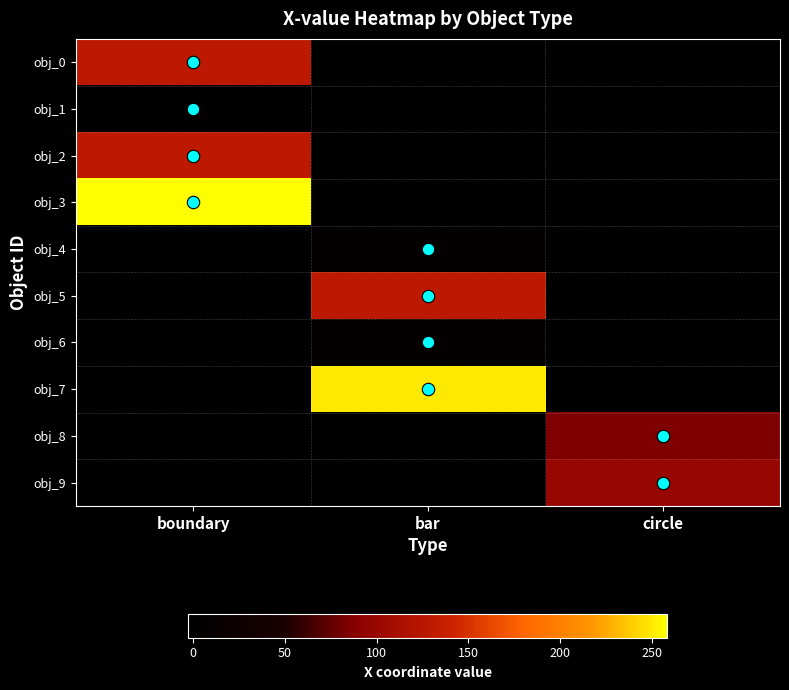

Which has a higher value, bar or boundary?

boundary